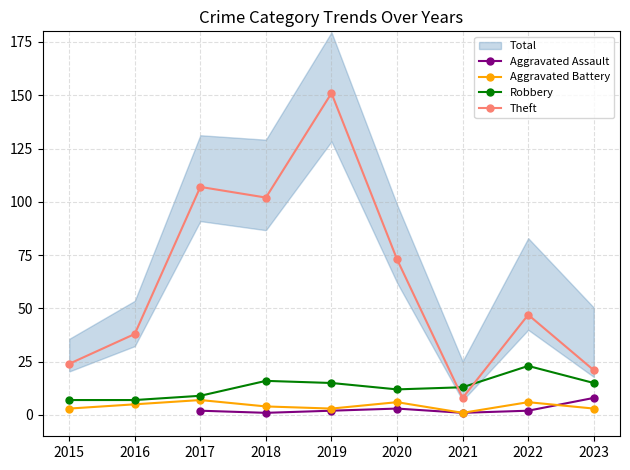

What is the difference between the maximum and minimum values in the Aggravated Battery series?

6